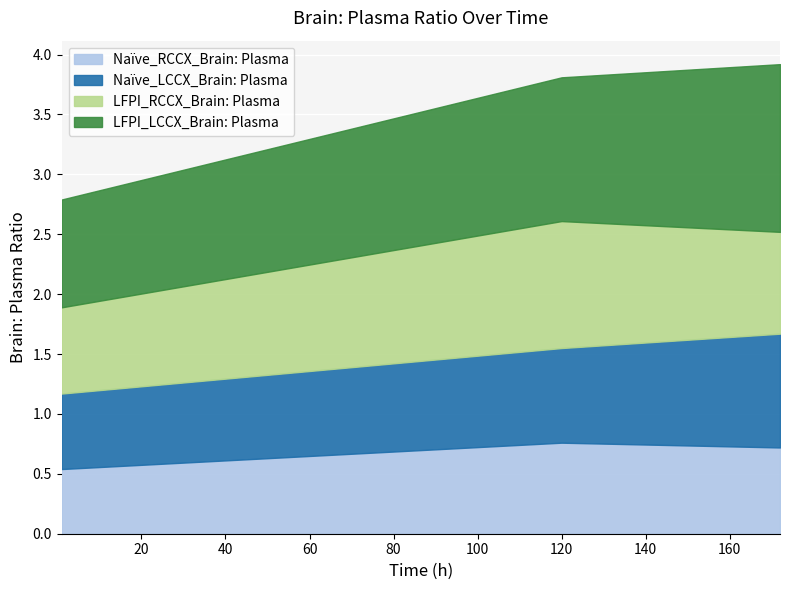

Count the LFPI_LCCX_Brain: Plasma values in the range 0 to 1.

1